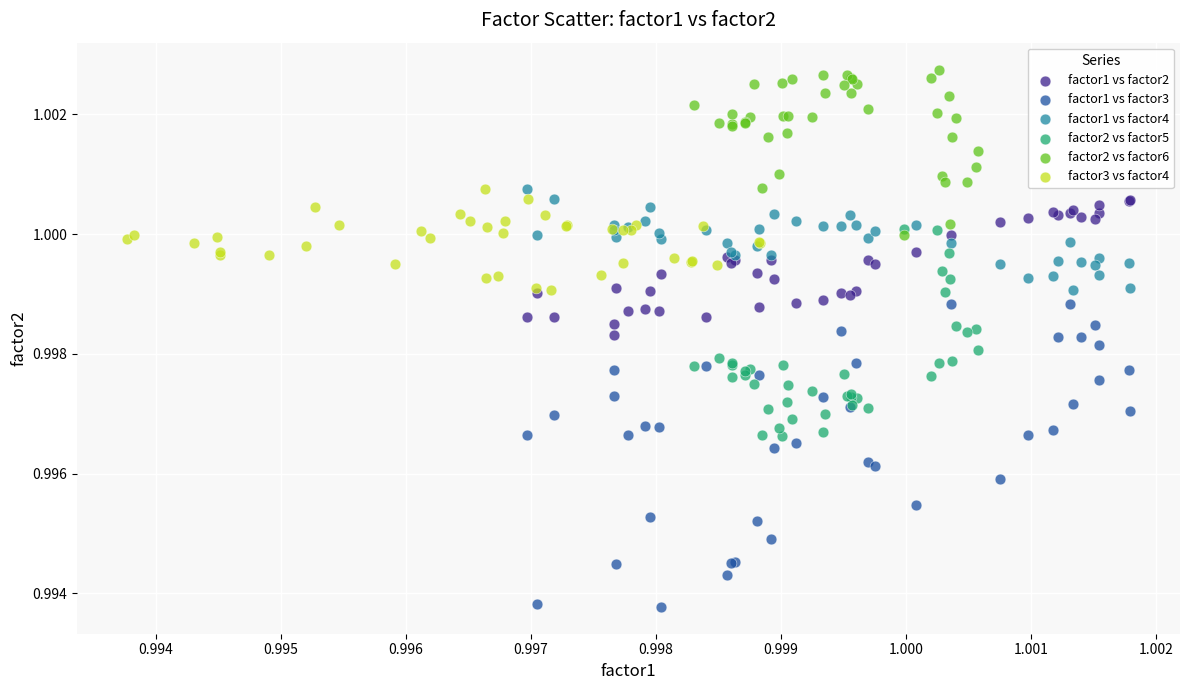

Which series contains the highest Y value?

factor2 vs factor6